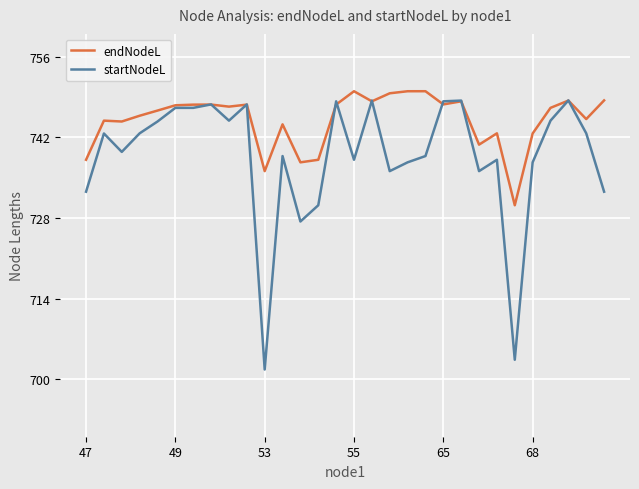

Does the chart display data point markers on the line(s)?

Yes